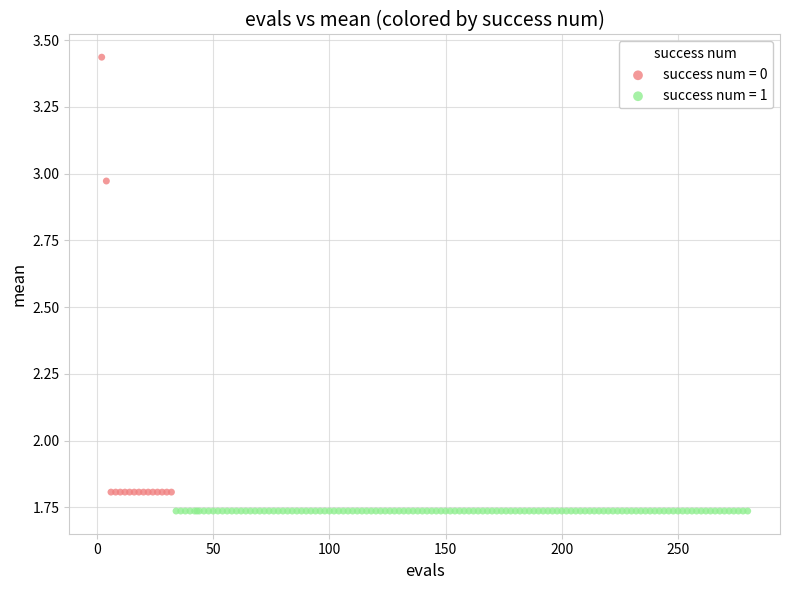

Which series contains the highest Y value?

success num = 0